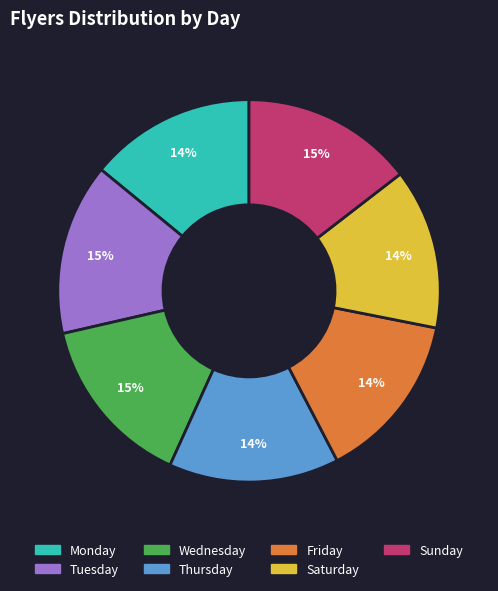

Between Wednesday and Saturday, which is larger?

Wednesday